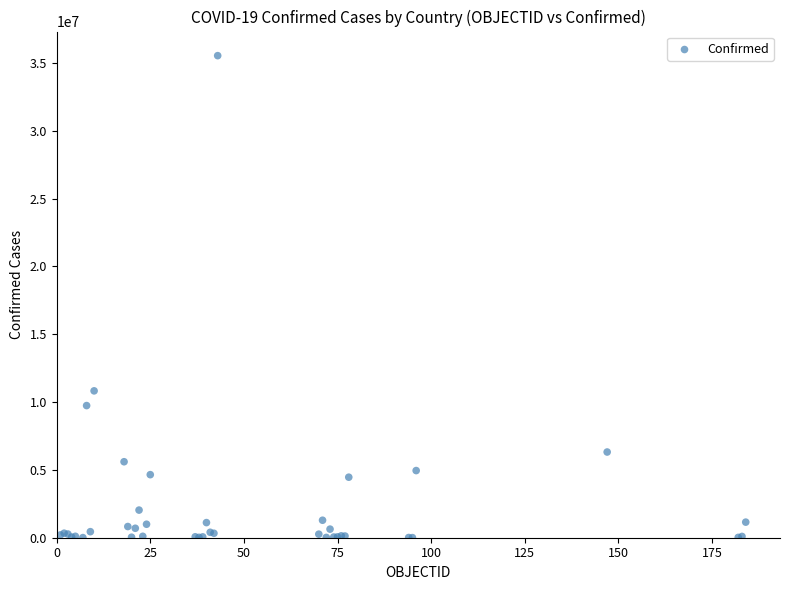

What Y value in the scatter plot is closest to 17769681?

10824994